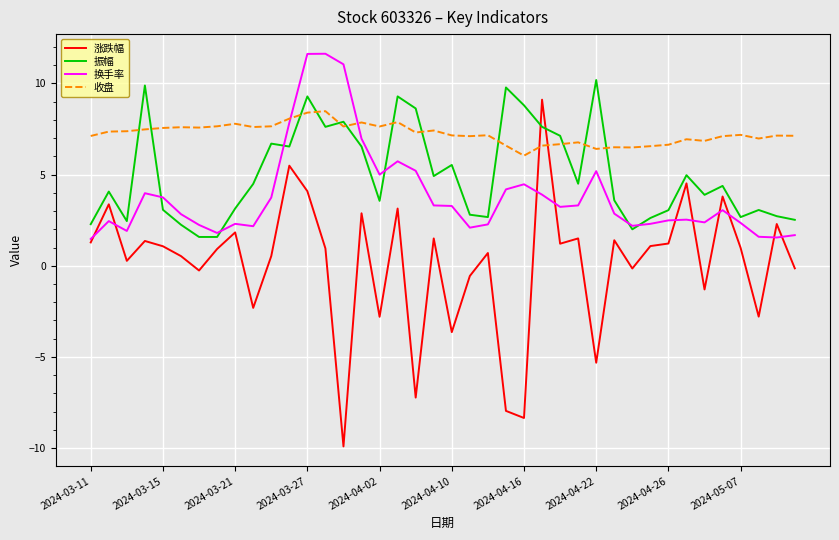

What is the smallest value displayed?

-9.9